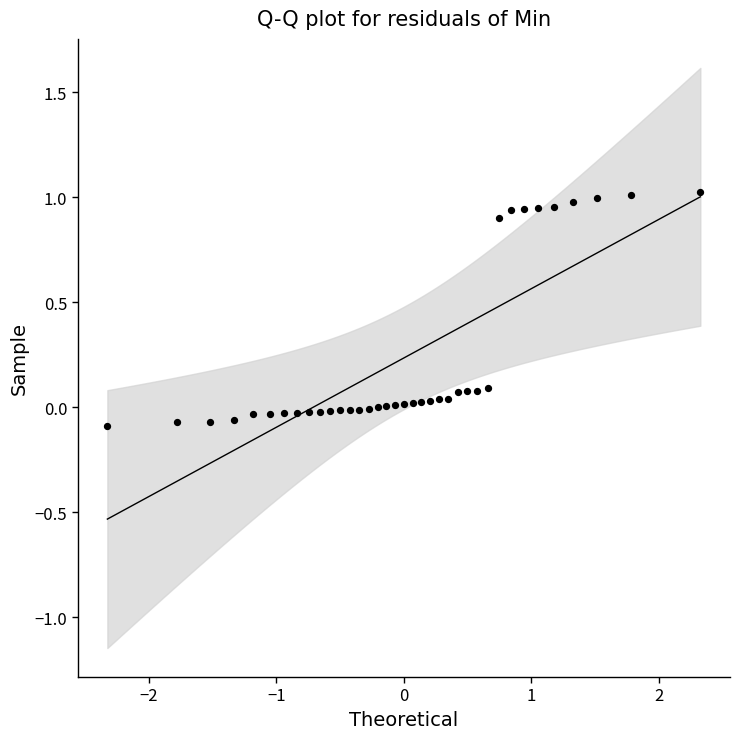

What is the range of Y values (max minus min)?

1.1